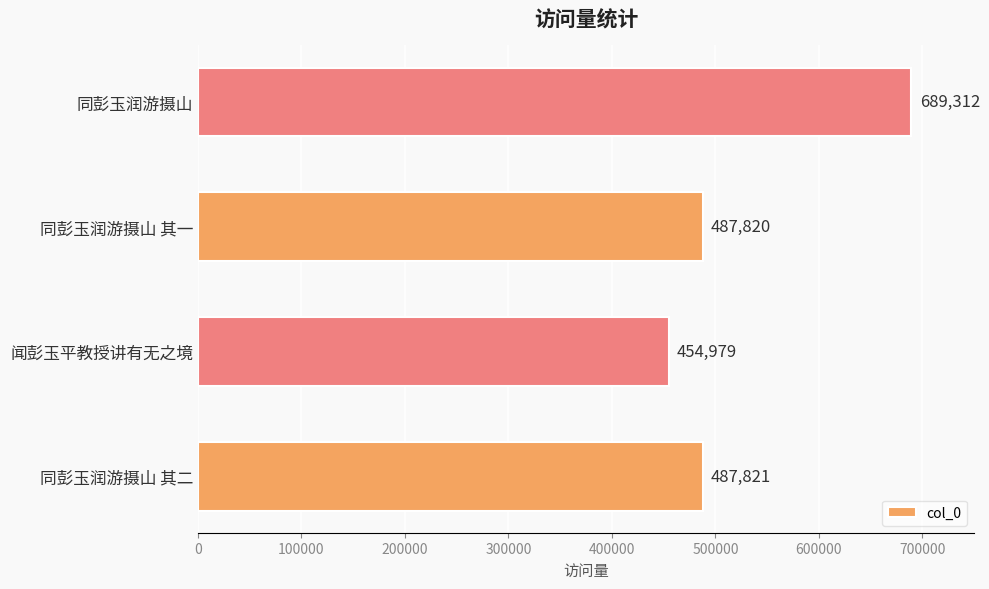

Rank the categories by value from lowest to highest.

闻彭玉平教授讲有无之境, 同彭玉润游摄山 其一, 同彭玉润游摄山 其二, 同彭玉润游摄山